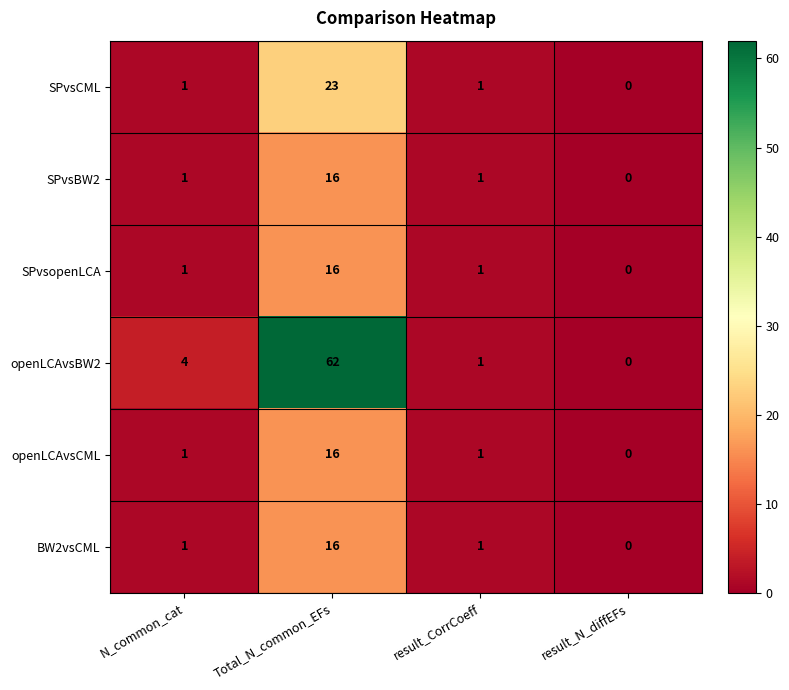

What is the maximum value shown in the chart?

62